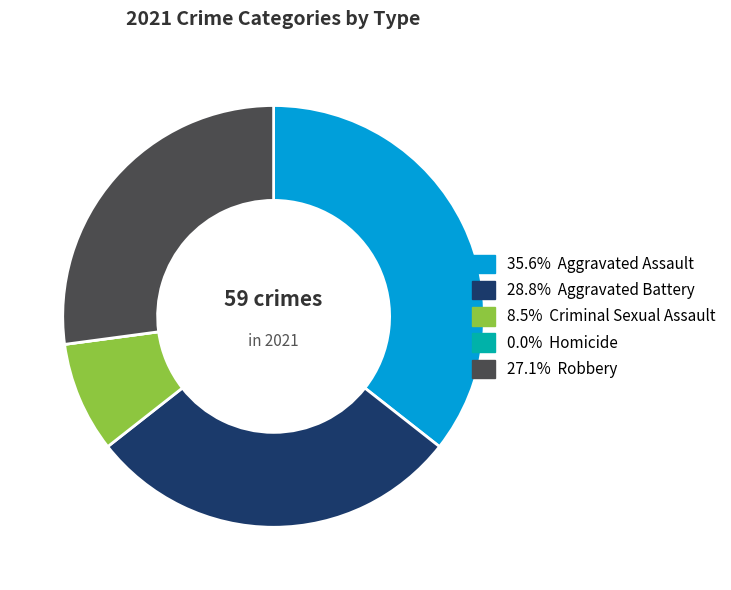

Is there a majority slice in this chart?

No